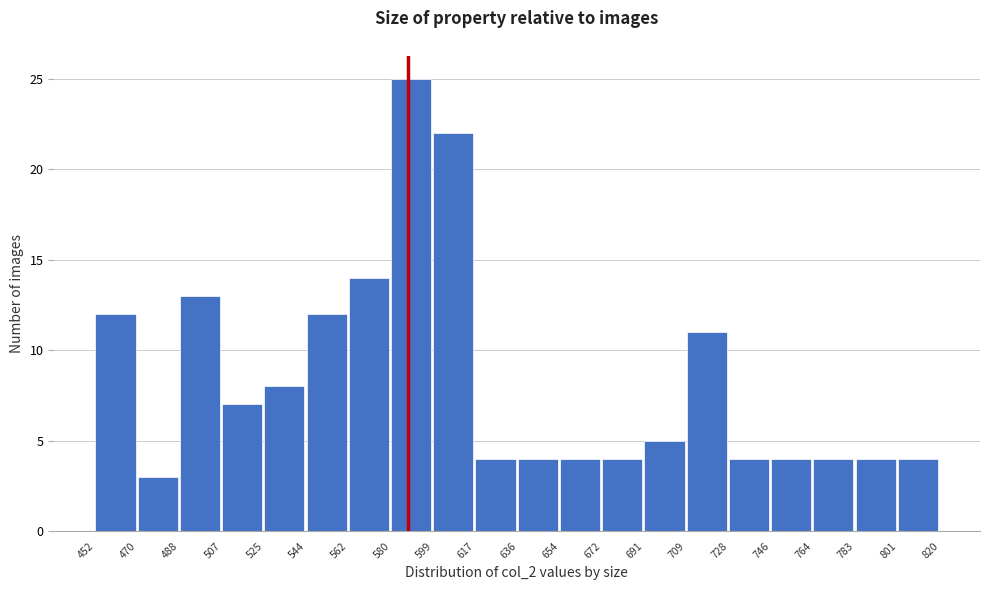

What is the height of the bar covering 599 to 617 on the x-axis? The values are not printed on the chart, so give them approximately, as read against the axis.

22